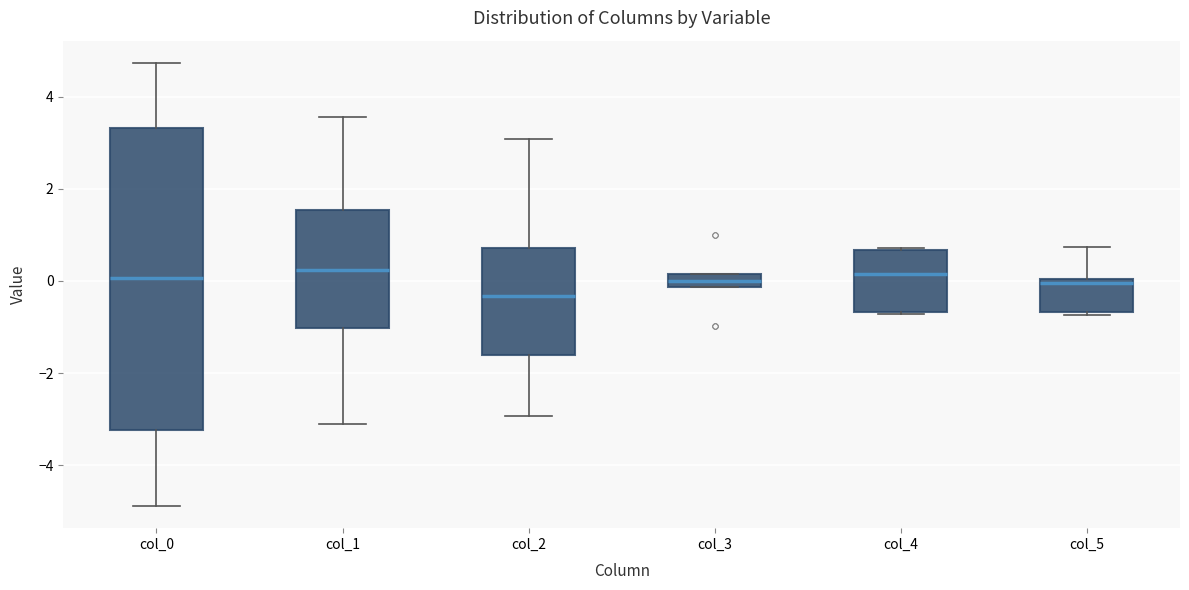

Where is the upper edge of the box for col_4 on the y-axis? The values are not printed on the chart, so give them approximately, as read against the axis.

0.6